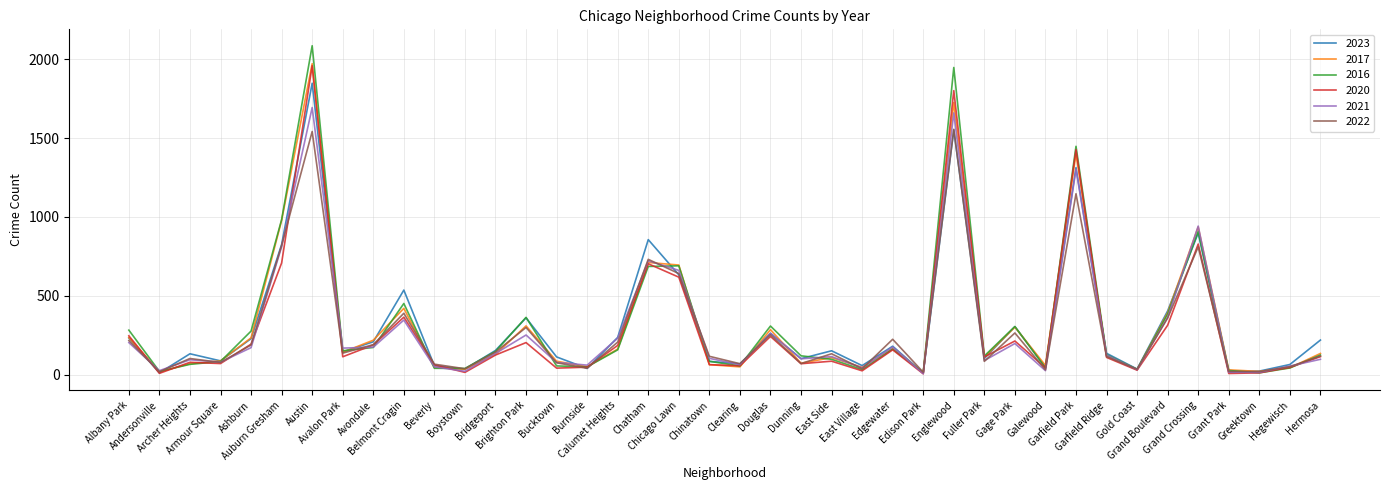

Which series has the widest spread of values?

2016